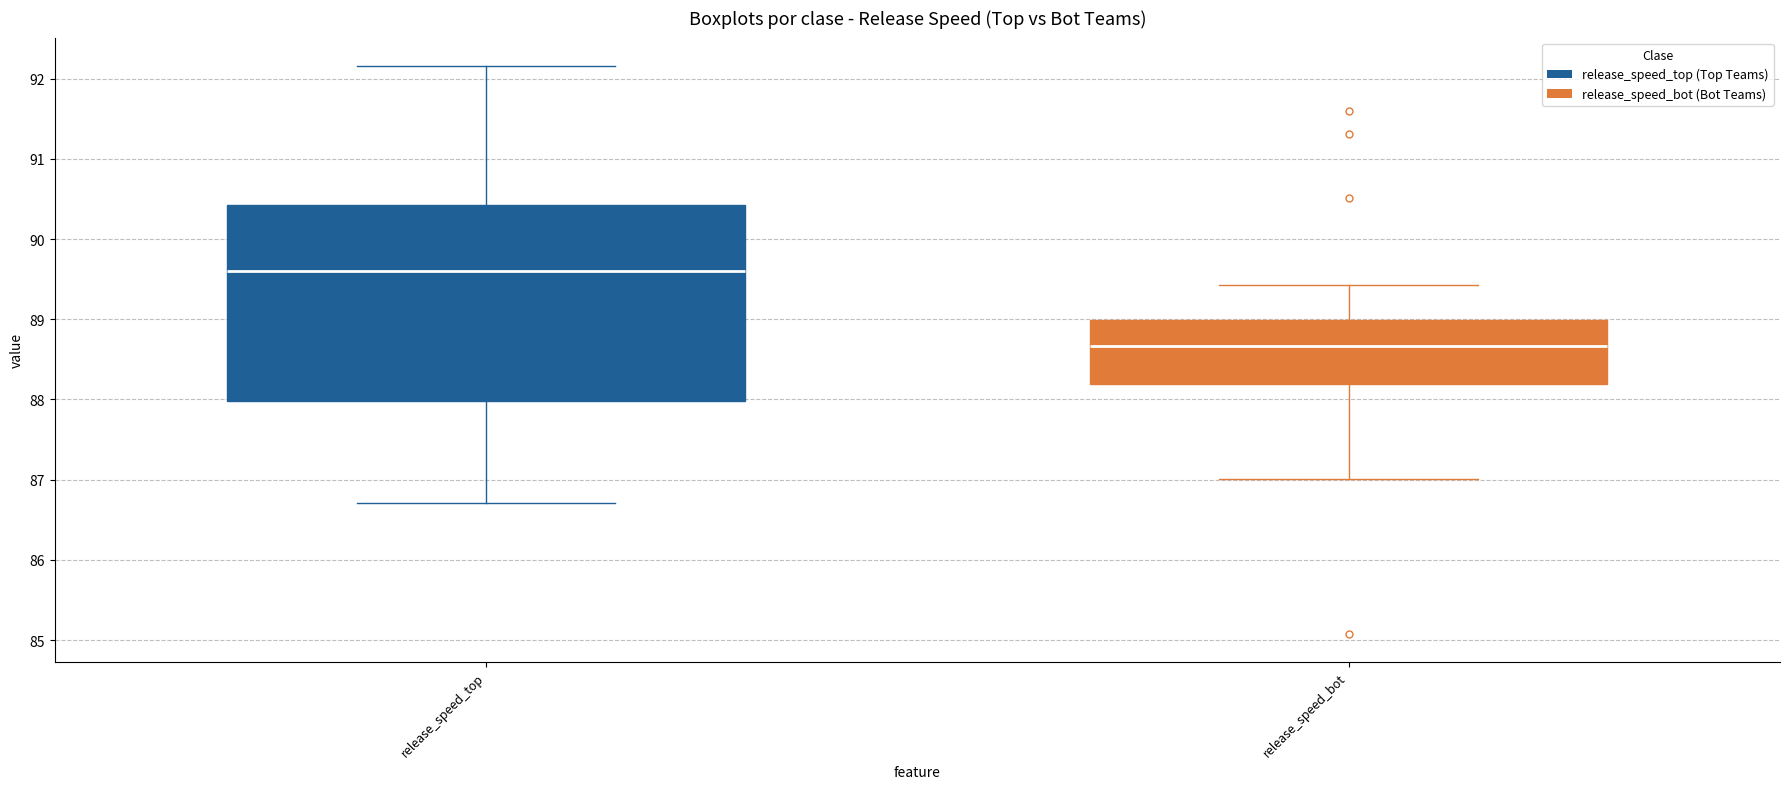

Reading left to right, read every box against the y-axis: the position of its median line, the range the box covers, and the ends of its whiskers. The values are not printed on the chart, so give them approximately, as read against the axis.

release_speed_top: median 89.6, box 88.0 to 90.4, whiskers 86.7 to 92.2
release_speed_bot: median 88.7, box 88.2 to 89.0, whiskers 87.0 to 89.4